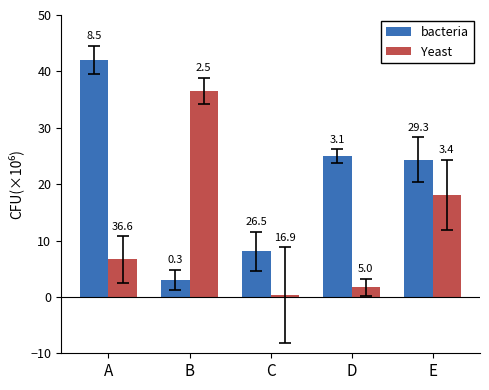

Read the bacteria value at B.

3.0